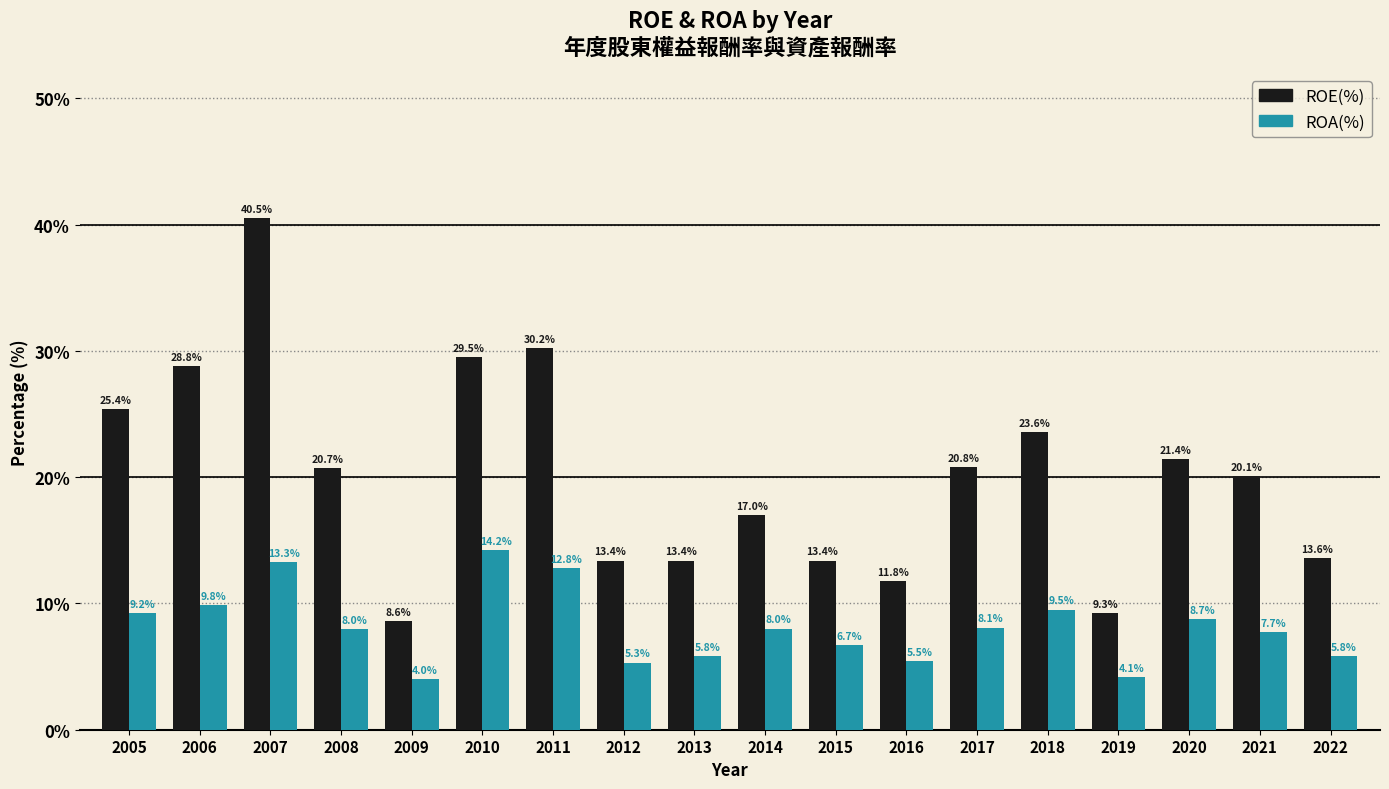

What is the smallest value displayed?

4.0